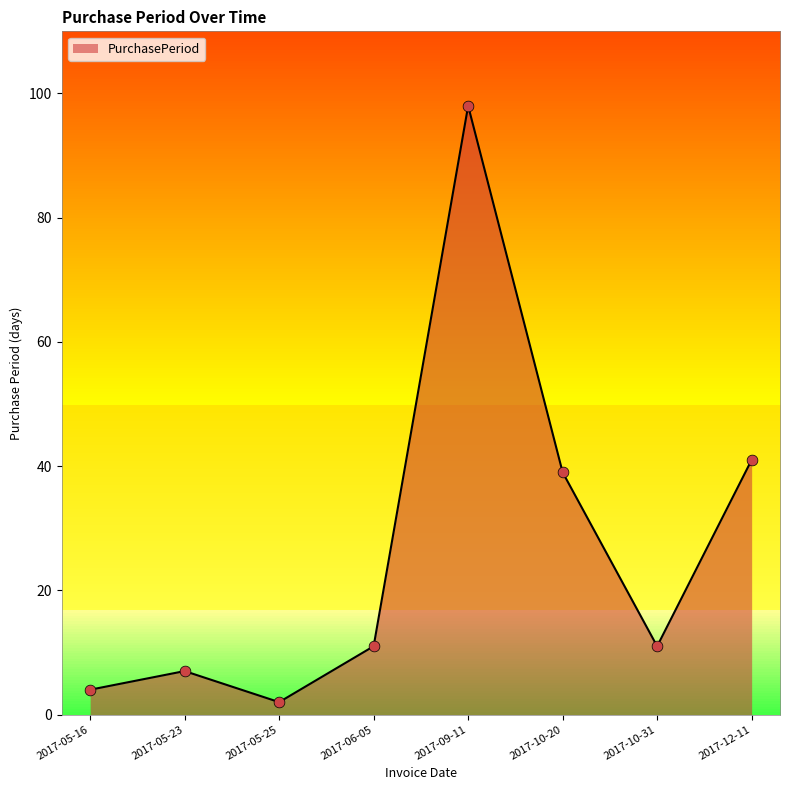

What is the ratio of the value at 2017-09-11 to the value at 2017-05-16?

24.5